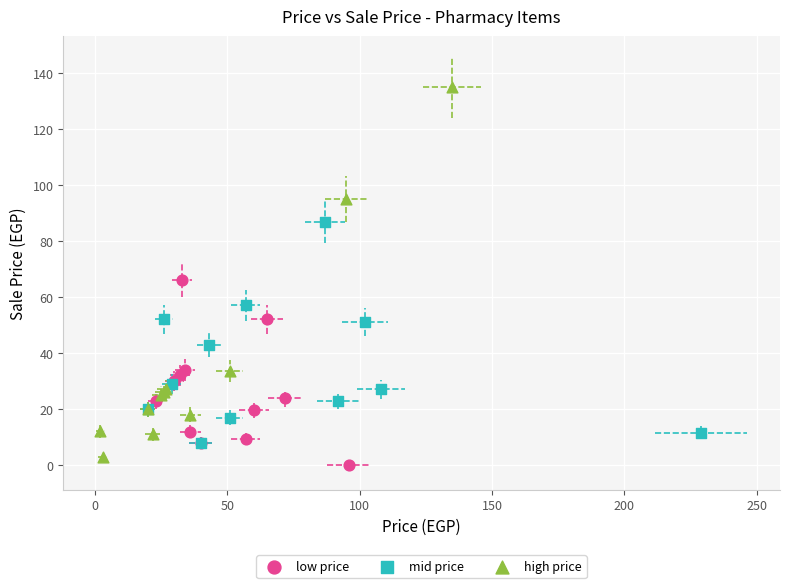

Which series has the largest Y range (max minus min)?

high price